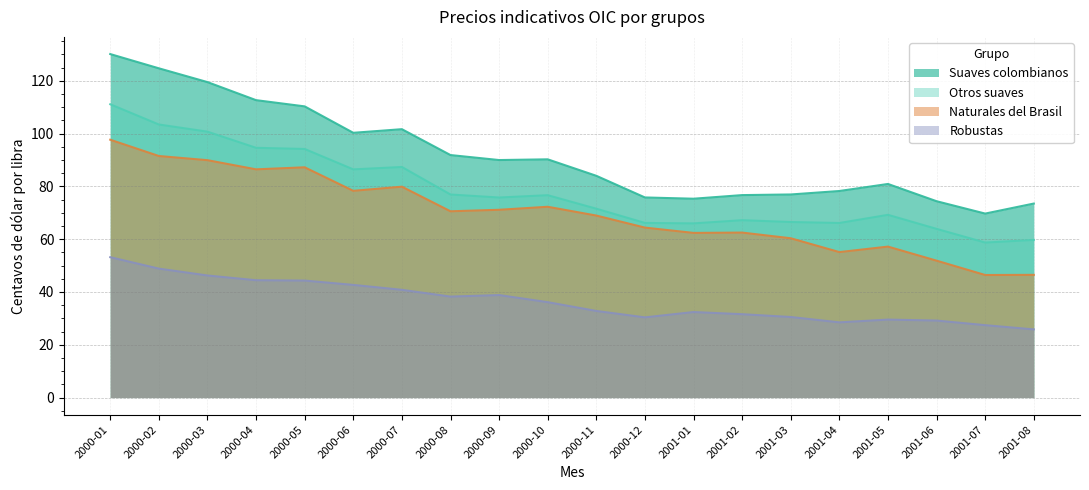

At which label does Robustas reach its peak?

2000-01